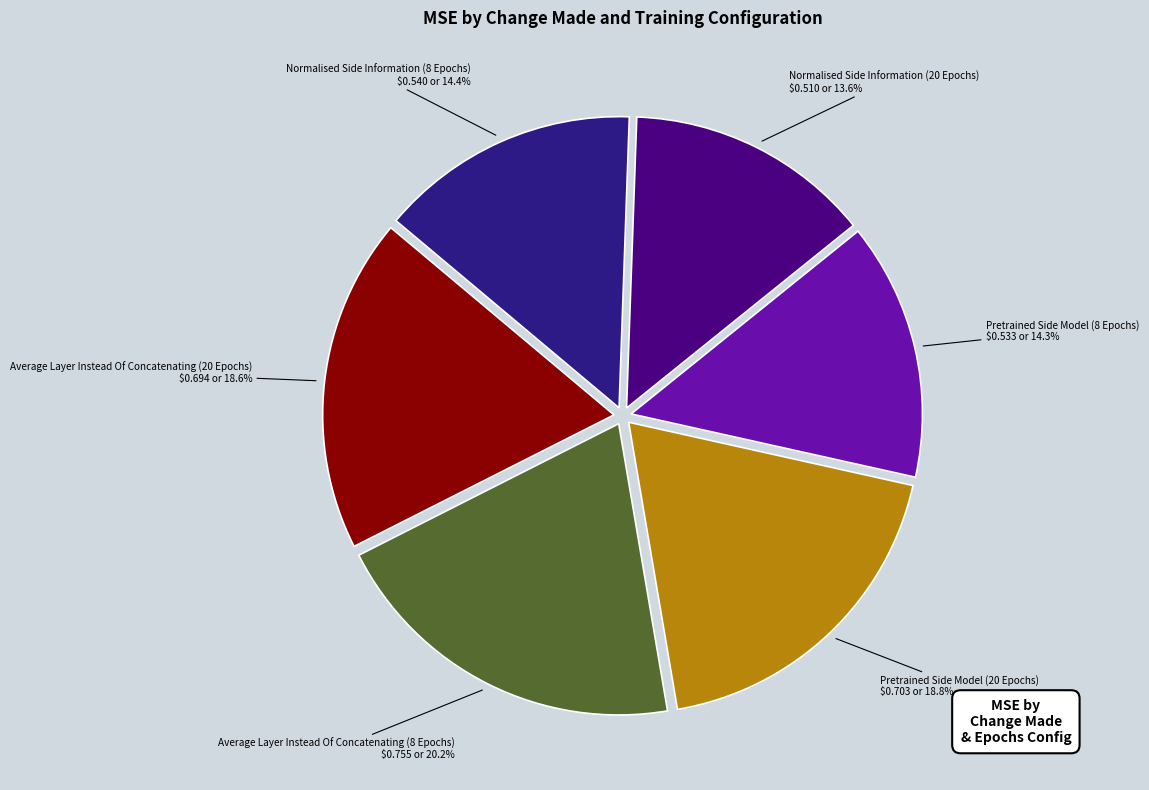

Which has a higher value, Pretrained Side Model (8 Epochs) or Pretrained Side Model (20 Epochs)?

Pretrained Side Model (20 Epochs)